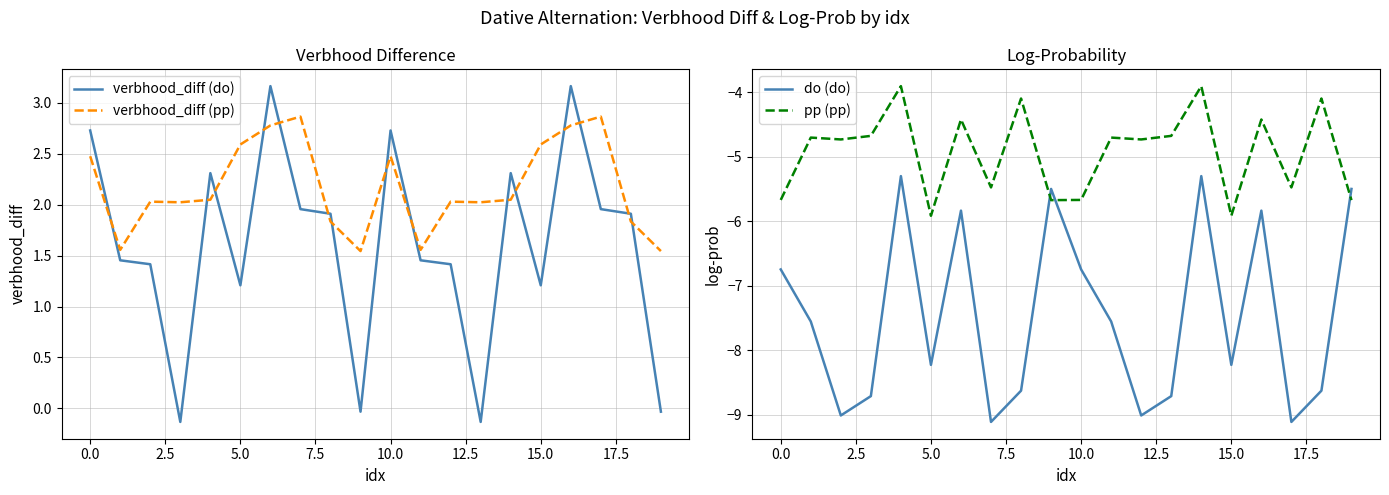

True or false: verbhood_diff (do) and verbhood_diff (pp) cross at least once.

True